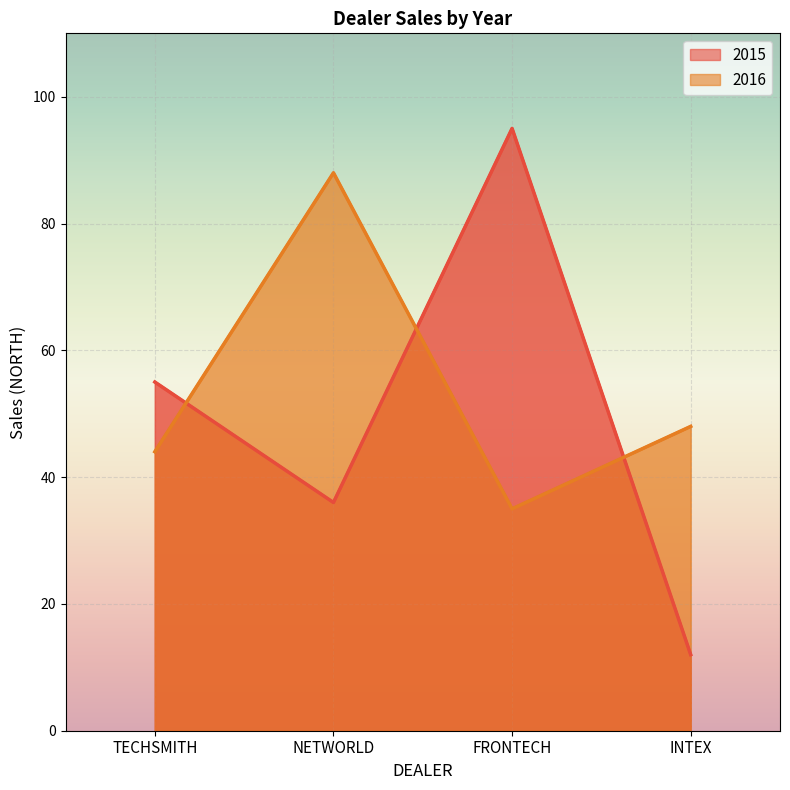

What is the total value across all series at NETWORLD?

124